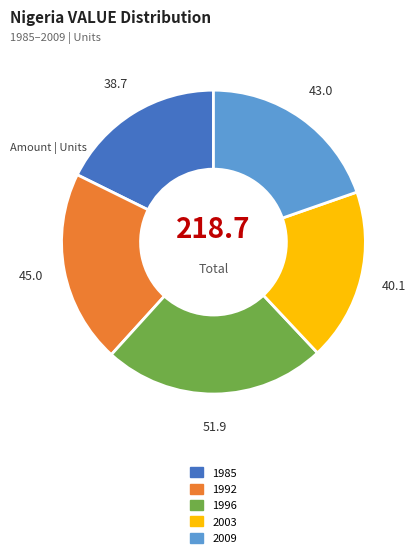

How many slices are in this pie chart?

5